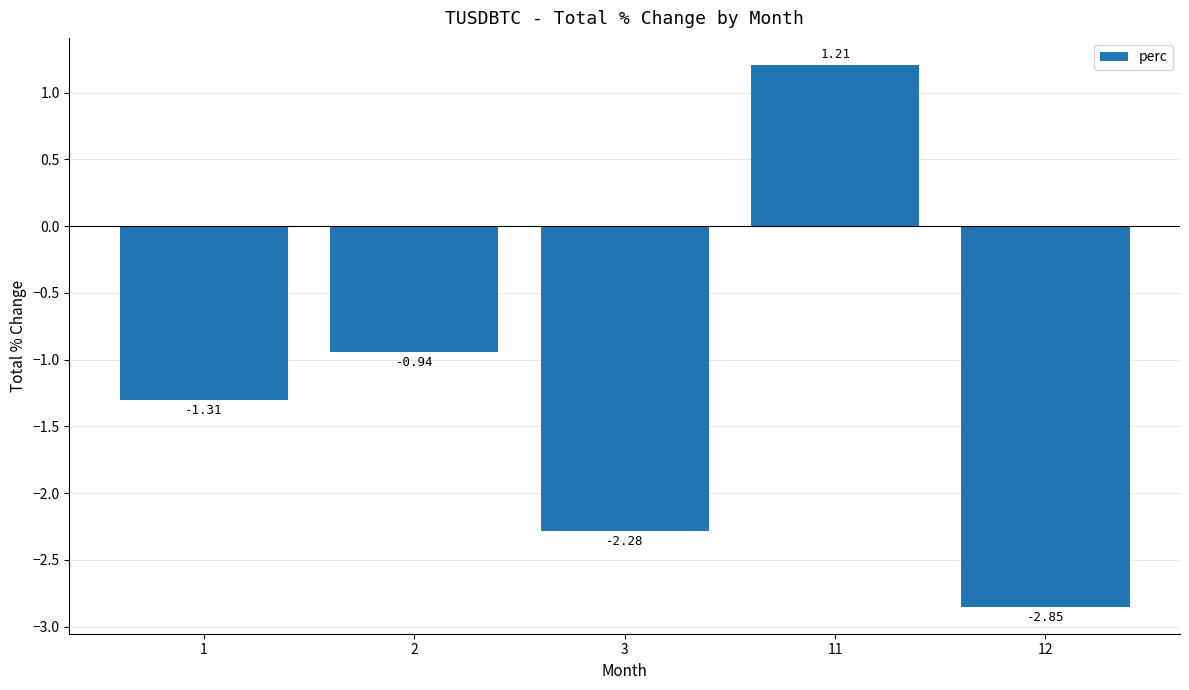

At which category does the chart reach its peak across all series?

11